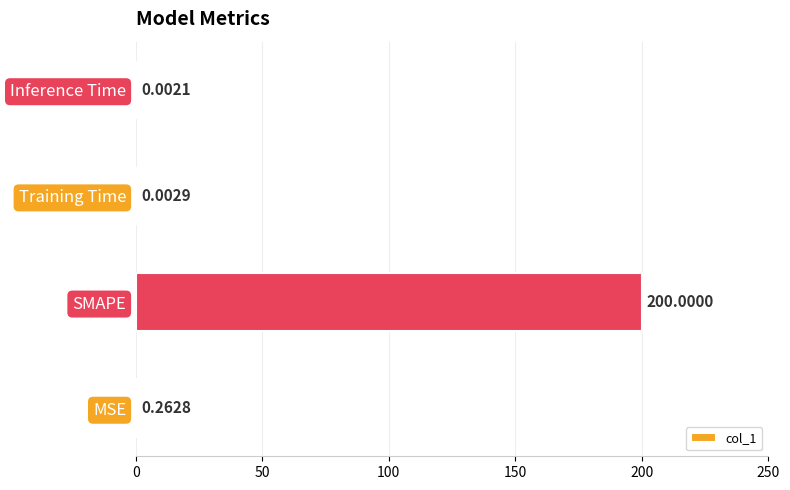

What is the sum of all values?

200.3